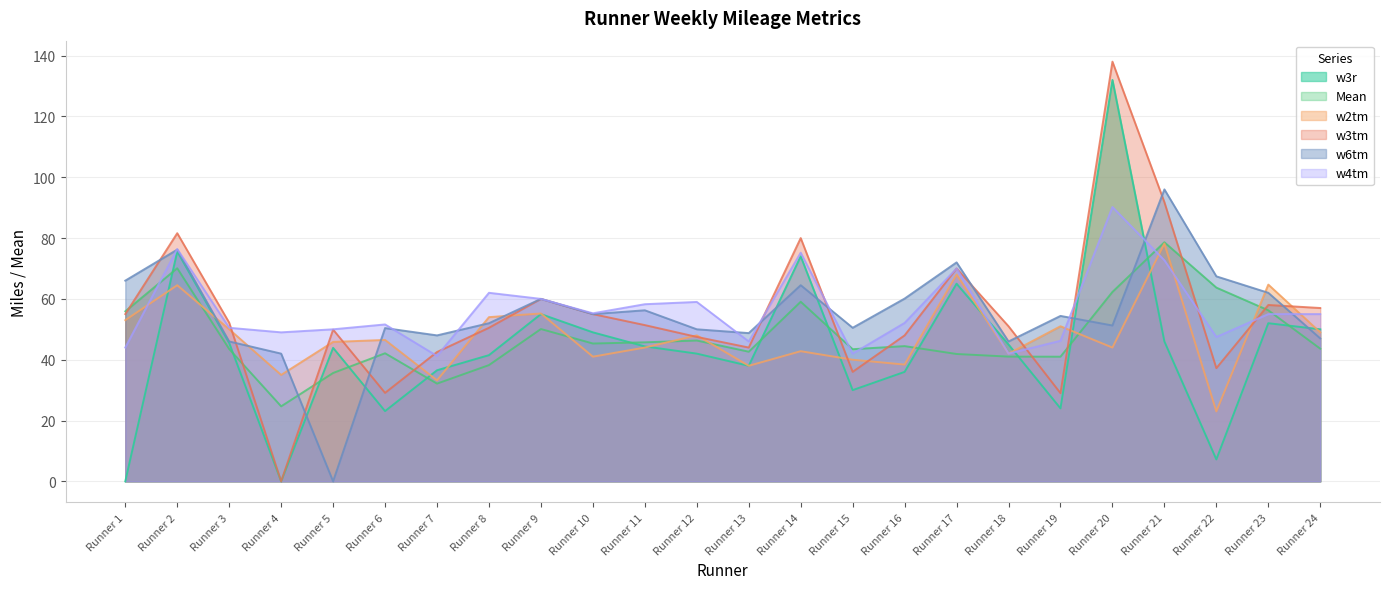

What is the value of the w3tm point at the 10th from the left?

55.0